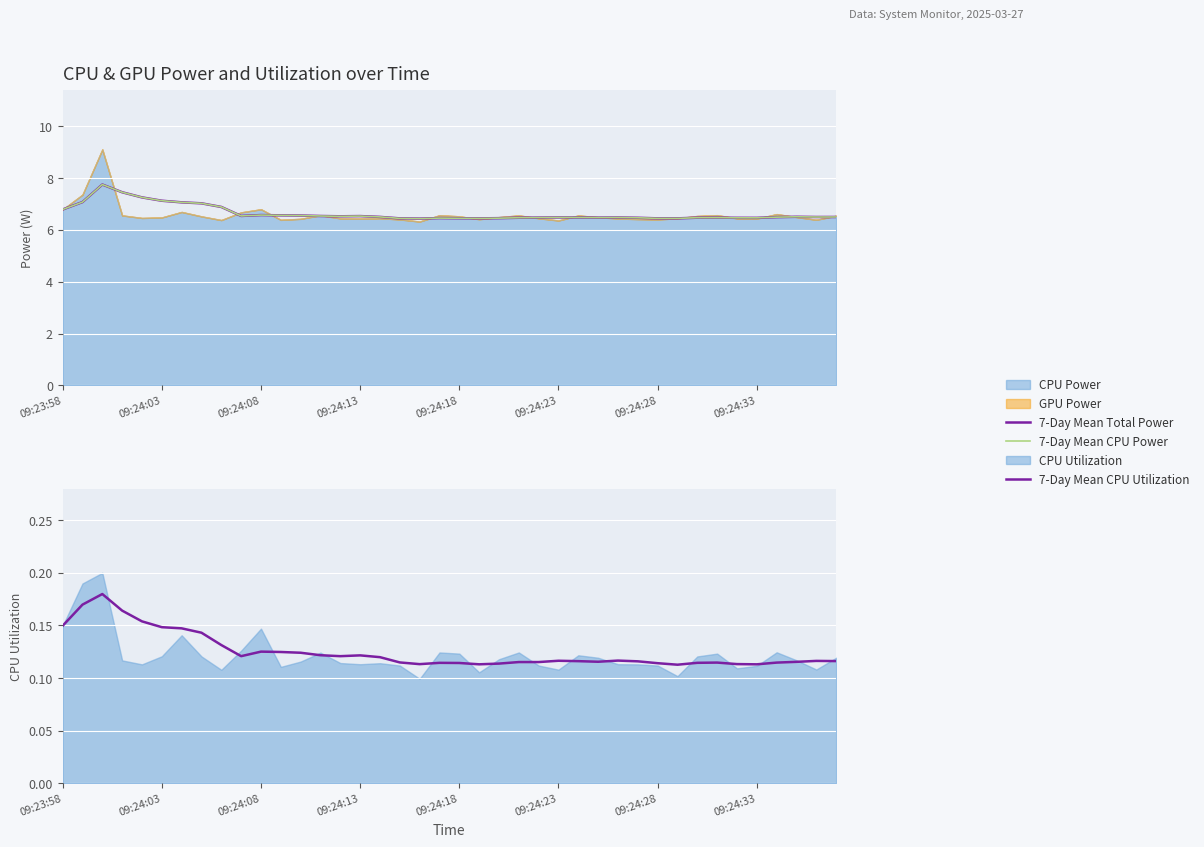

What is the minimum value shown in the chart?

0.1